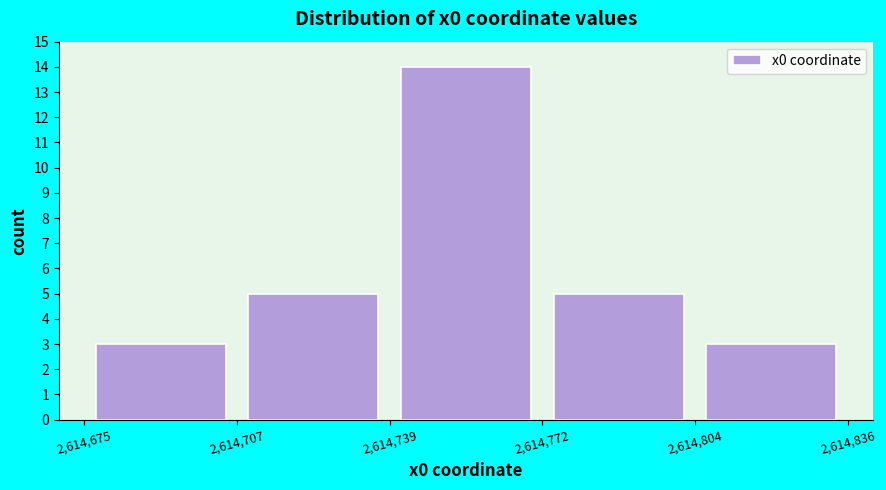

Reading left to right, list every bar in this chart as the range it spans on the x-axis followed by its height. The values are not printed on the chart, so give them approximately, as read against the axis.

2,614,675 to 2,614,707: 3
2,614,707 to 2,614,739: 5
2,614,739 to 2,614,772: 14
2,614,772 to 2,614,804: 5
2,614,804 to 2,614,836: 3